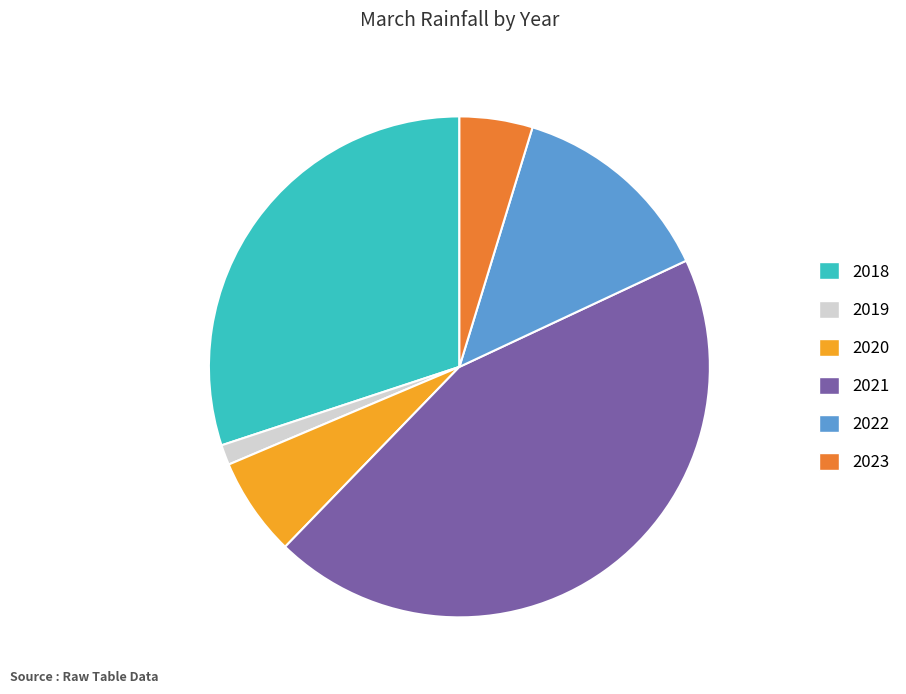

What is the ratio of the value at 2021 to the value at 2018?

1.5